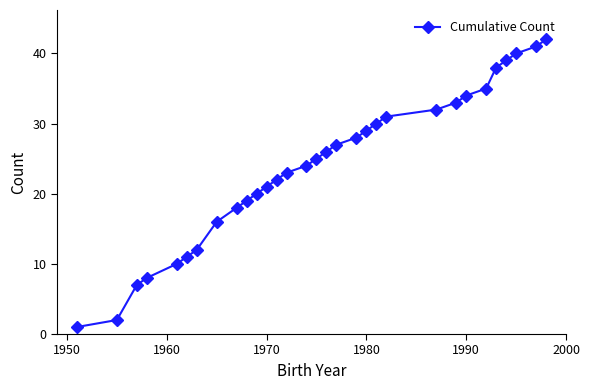

How many lines are shown in the chart?

1